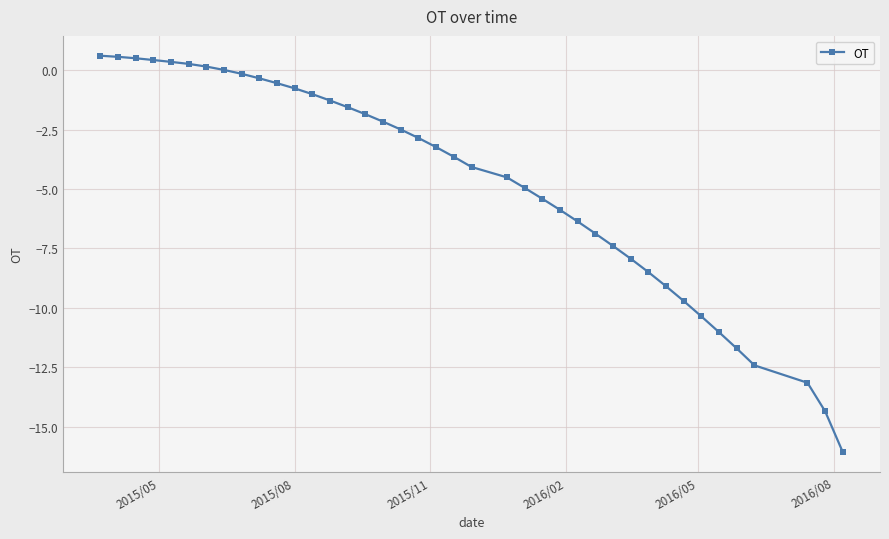

What is the average value?

-4.7